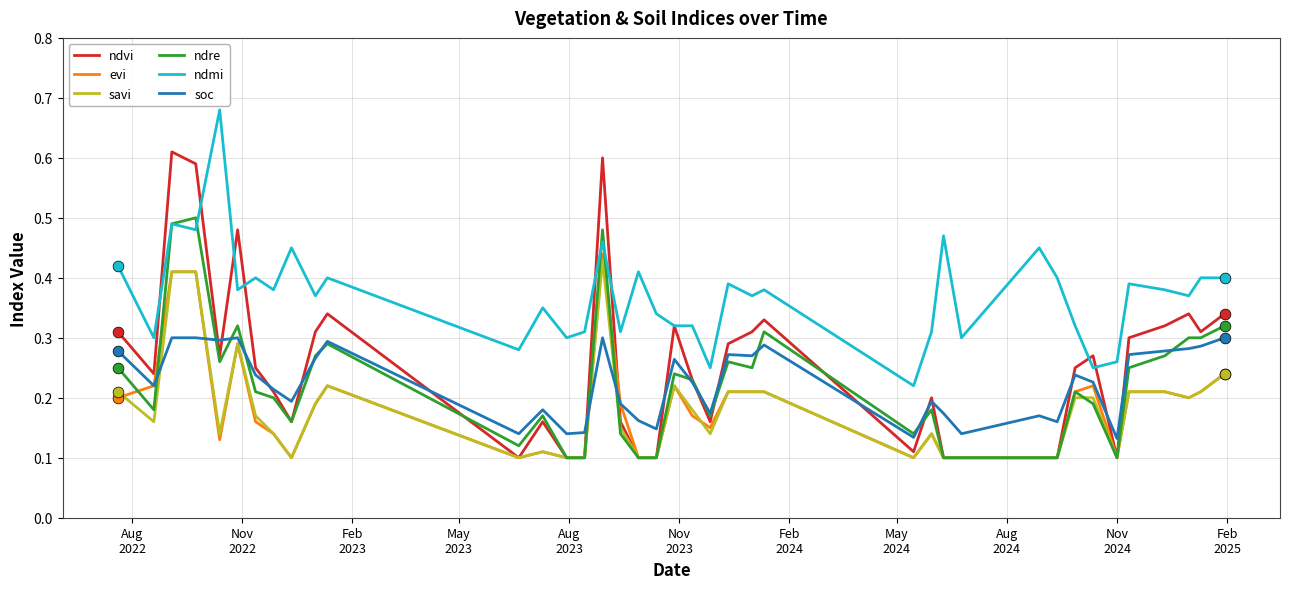

Which series has the widest spread of values?

ndvi